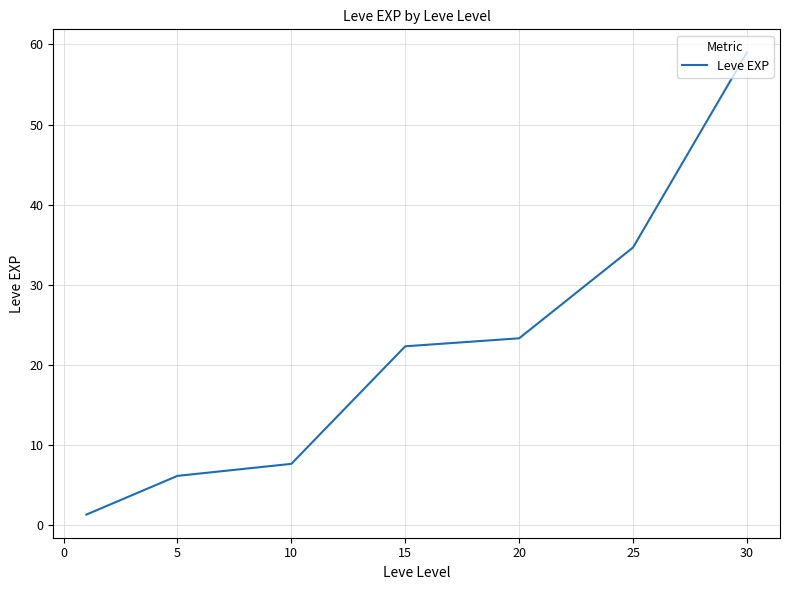

True or false: there are more than 1 points higher than both neighbors.

False